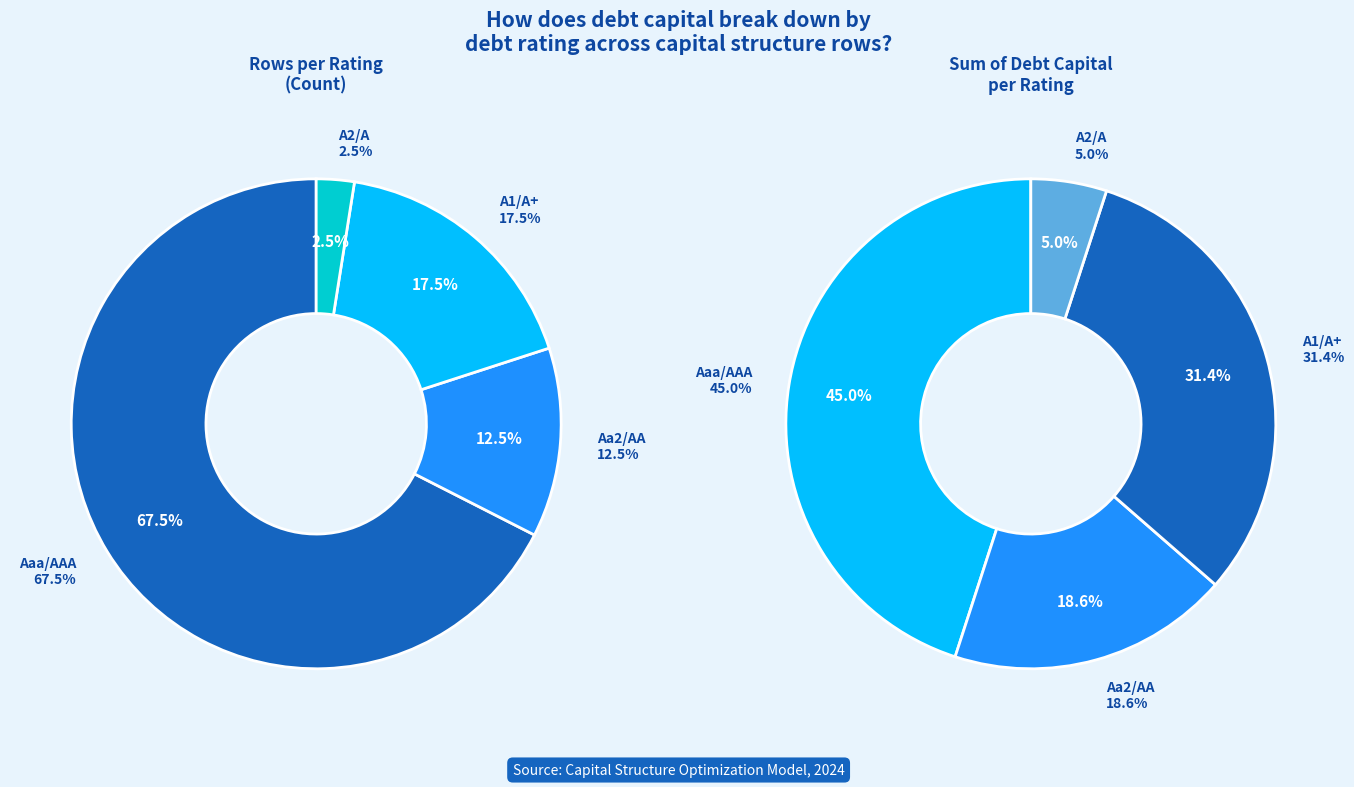

How many segments does this pie chart have?

4